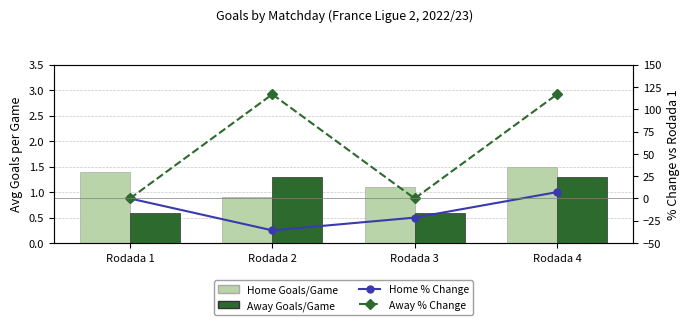

At which category is the sum across all series the highest?

Rodada 4